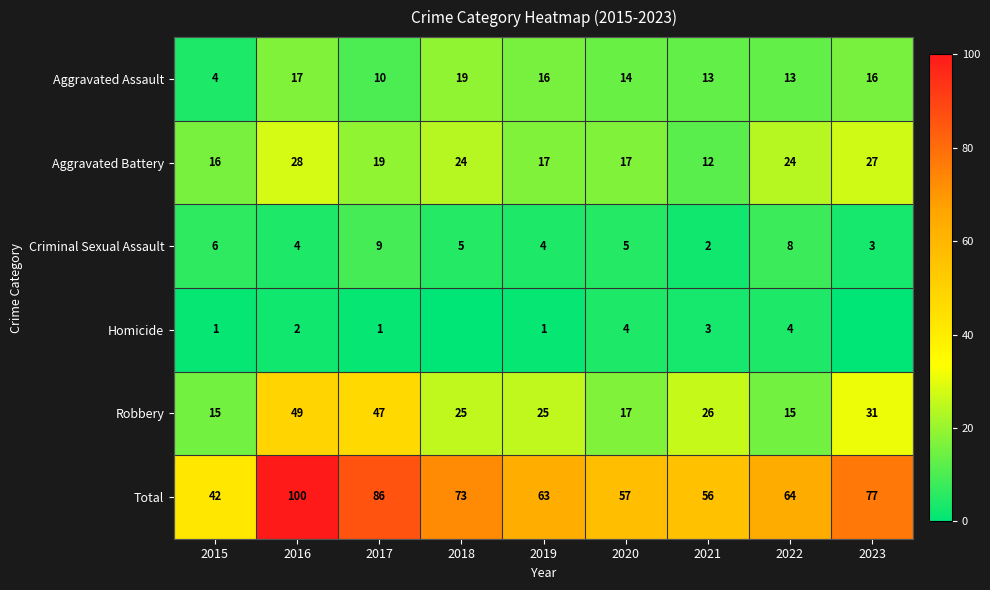

Which series changed the most between 2015 and 2016?

Total